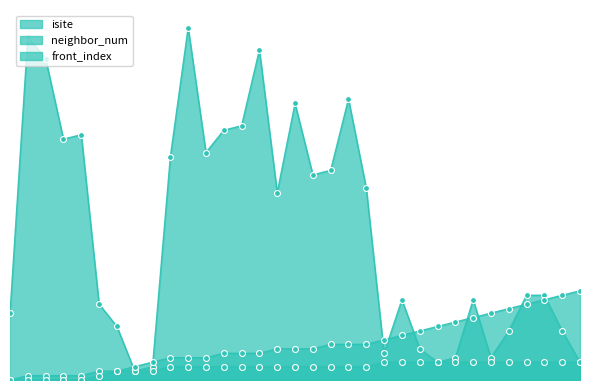

What is the total value across all series at 26?

36